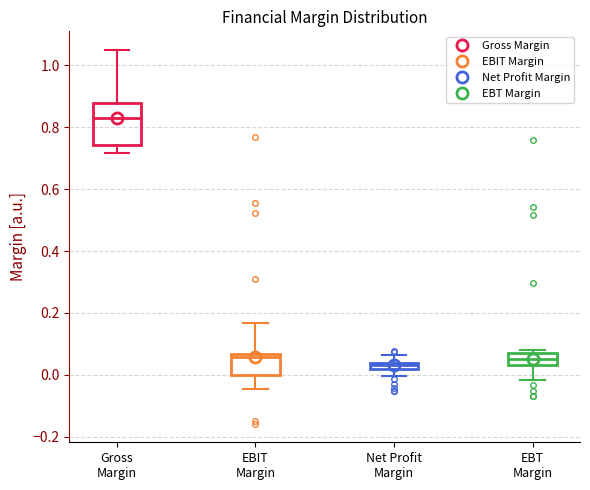

Where is the lower edge of the box for EBT Margin on the y-axis? The values are not printed on the chart, so give them approximately, as read against the axis.

0.04